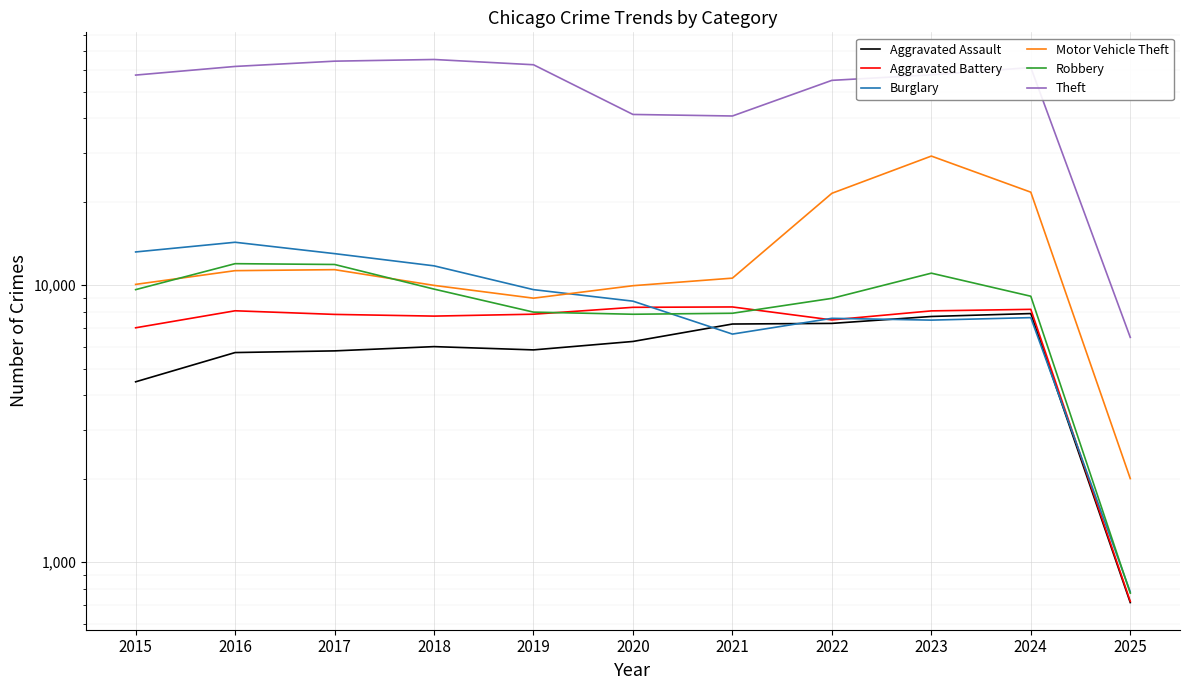

What is the sum of all Burglary values?

100772